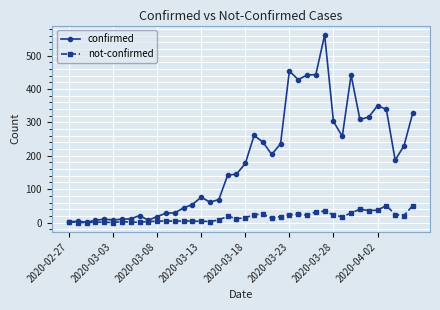

What is the sum of all confirmed values?

7258